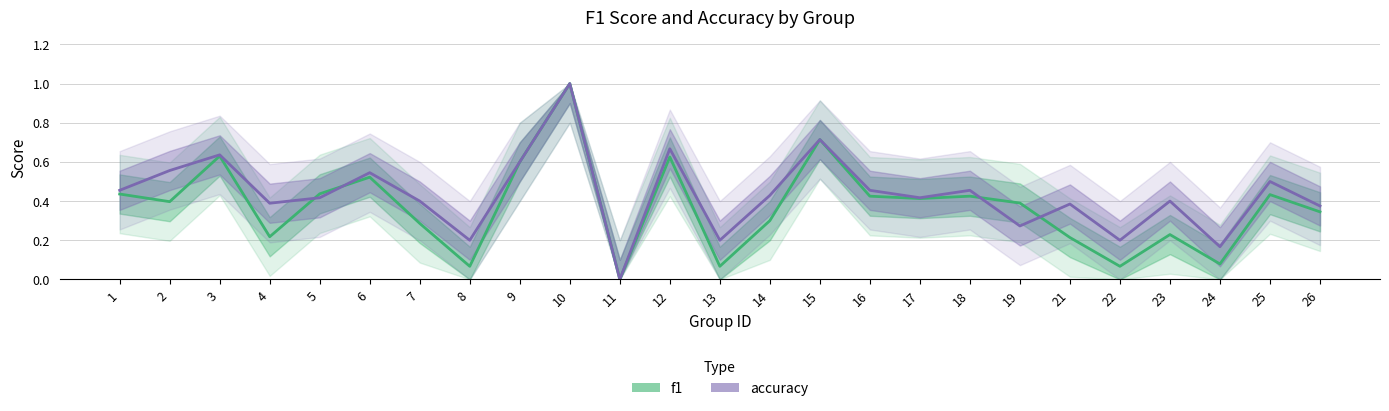

What are all the series names shown in the legend?

f1, accuracy